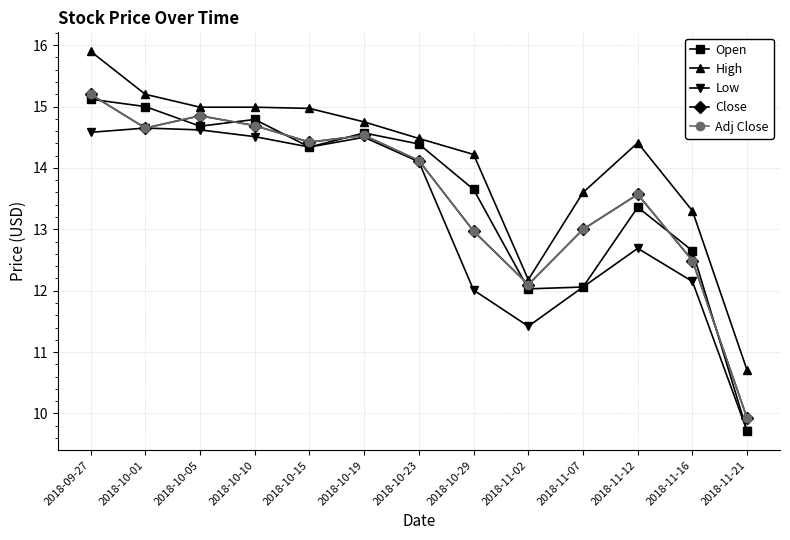

Rank the series at 2018-11-02 from lowest to highest value.

Low, Open, Close, Adj Close, High